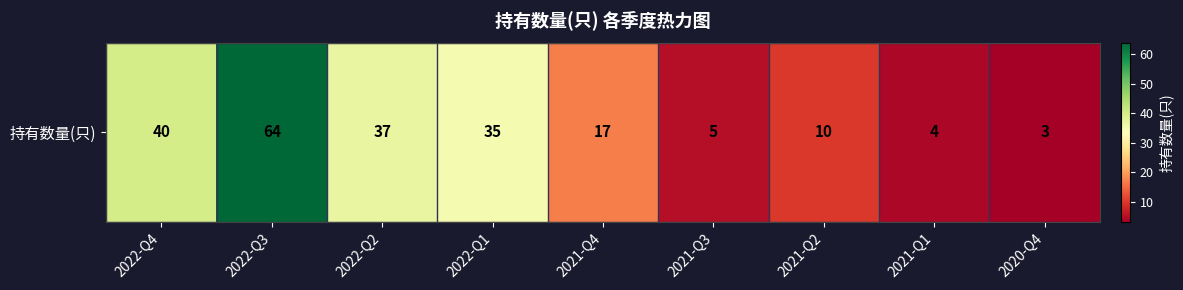

Is it true that the value at 2020-Q4 is 3?

True